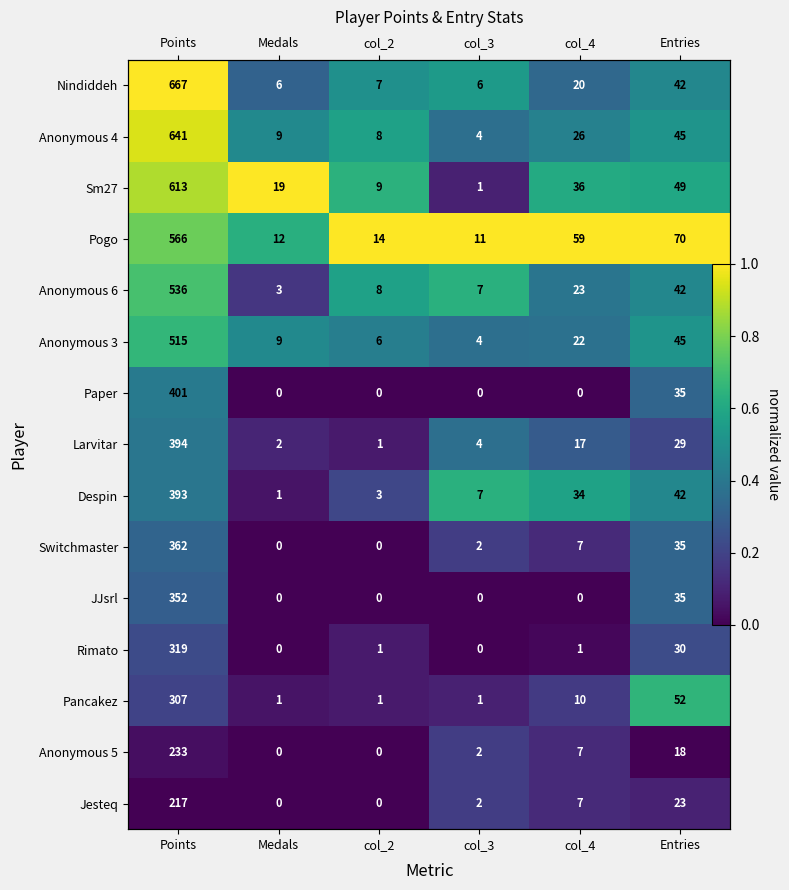

List the labels in order of Rimato value, smallest first.

Medals, col_3, col_4, col_2, Points, Entries